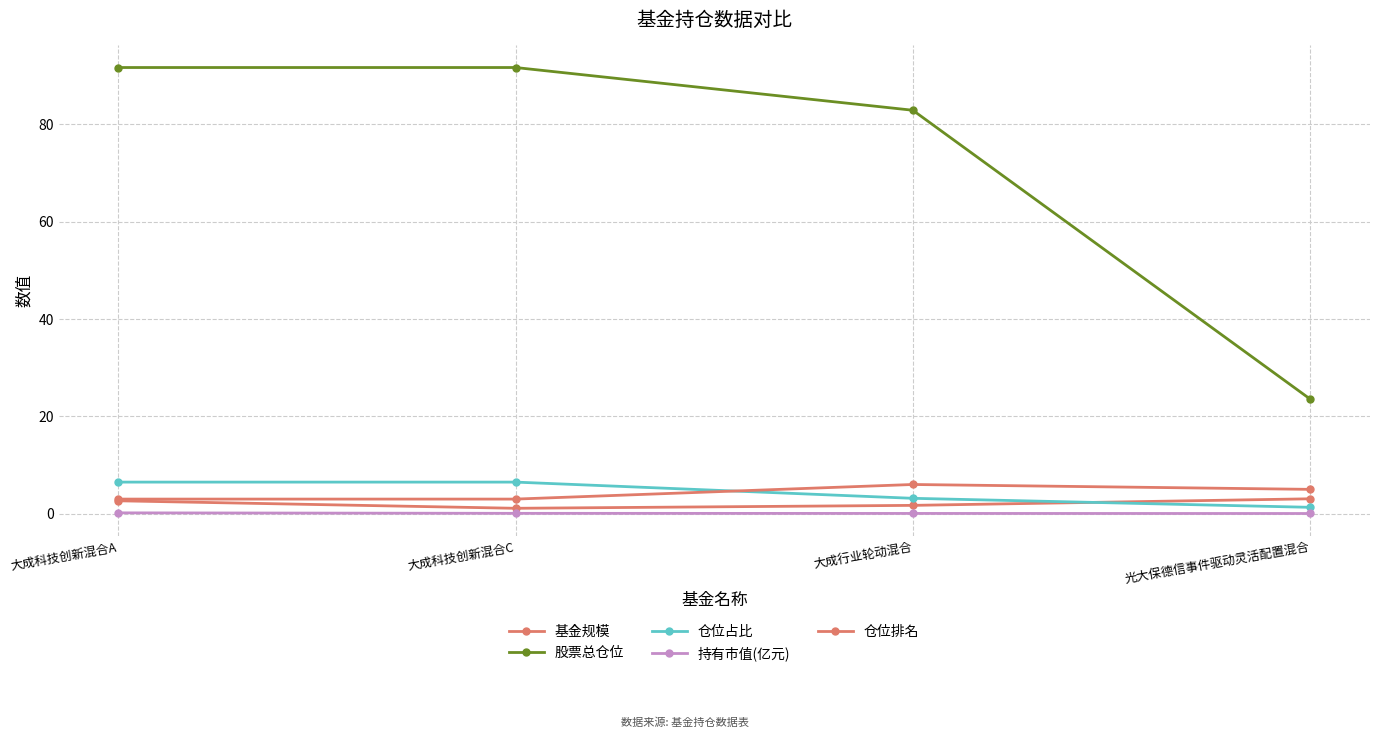

At how many categories does at least one series exceed 35?

3